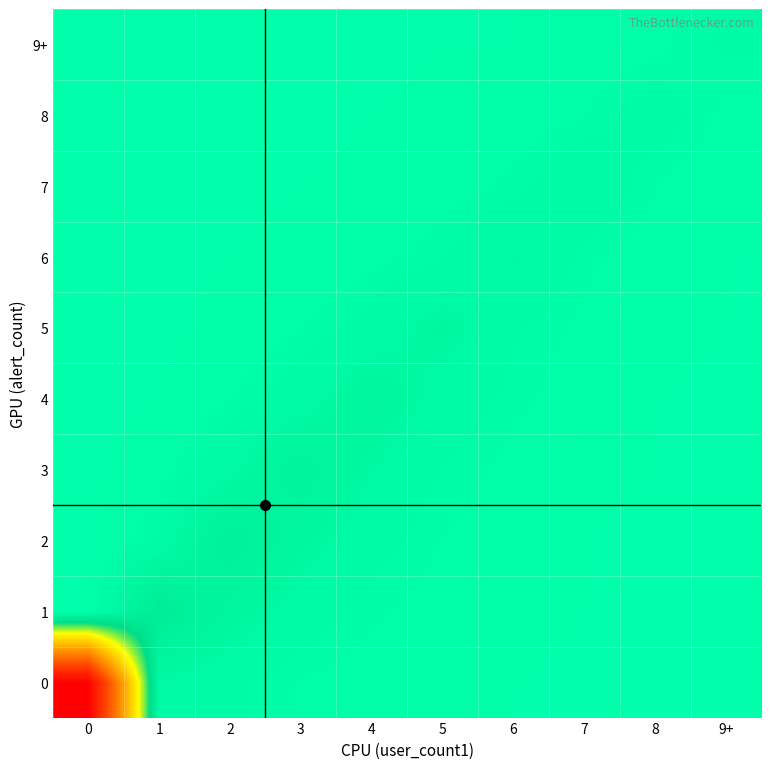

At how many categories does at least one series exceed 0?

10